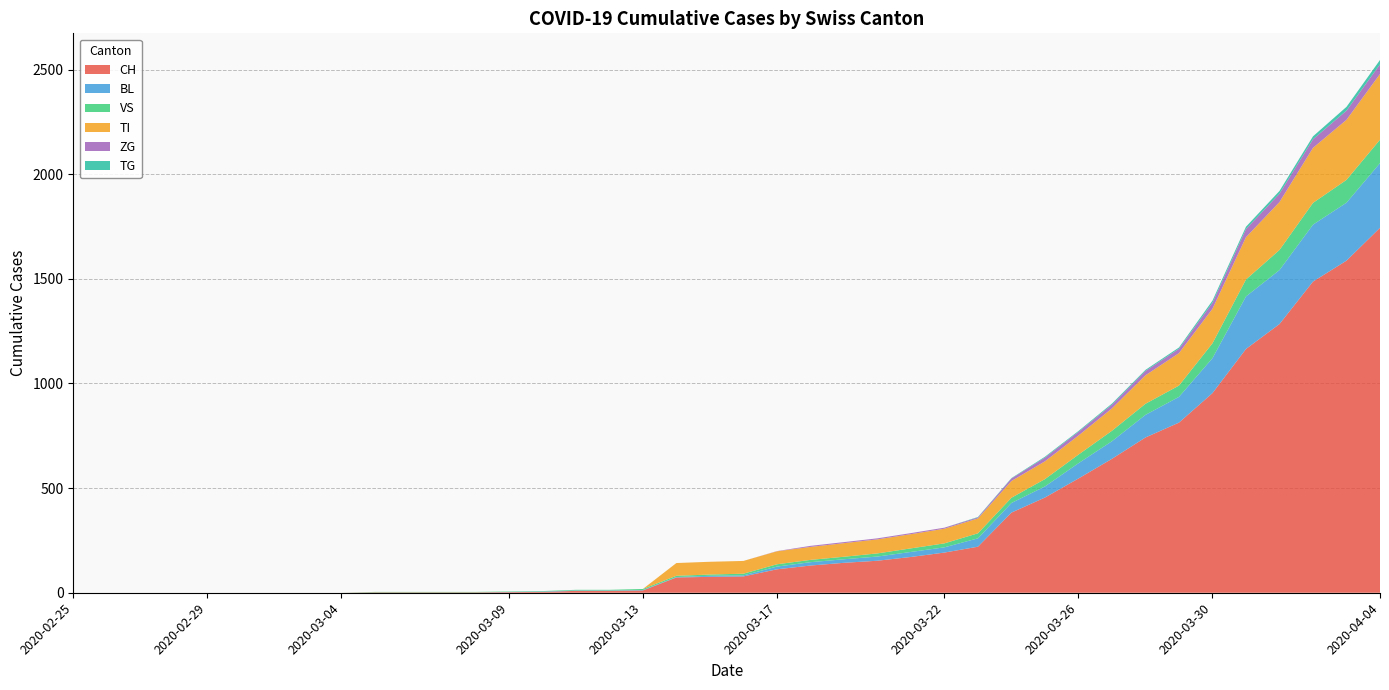

Reading right to left, what are all the values shown in this chart?

CH: 1744	1587	1487	1284	1165	954	813	742	640	546	455	383	220	192	171	153	143	130	112	78	76	73	11	9	9	4	3	2	2	2	2	0	0	0	0	0	0	0	0	0
BL: 309	277	272	258	251	167	123	108	84	73	53	46	40	25	24	20	17	16	13	5	5	2	2	2	2	2	1	0	0	0	0	0	0	0	0	0	0	0	0	0
VS: 112	109	104	96	81	71	54	53	50	41	35	25	24	19	17	15	12	11	11	8	6	6	5	3	3	2	2	2	2	2	2	0	0	0	0	0	0	0	0	0
TI: 314	287	263	229	202	165	155	136	107	91	85	80	71	70	68	67	65	62	62	61	61	61	0	0	0	0	0	0	0	0	0	0	0	0	0	0	0	0	0	0
ZG: 46	44	41	40	39	29	21	21	18	18	18	12	5	5	5	5	5	5	1	0	0	0	0	0	0	0	0	0	0	0	0	0	0	0	0	0	0	0	0	0
TG: 21	18	14	13	11	10	6	5	5	4	4	2	2	0	0	0	0	0	0	0	0	0	0	0	0	0	0	0	0	0	0	0	0	0	0	0	0	0	0	0